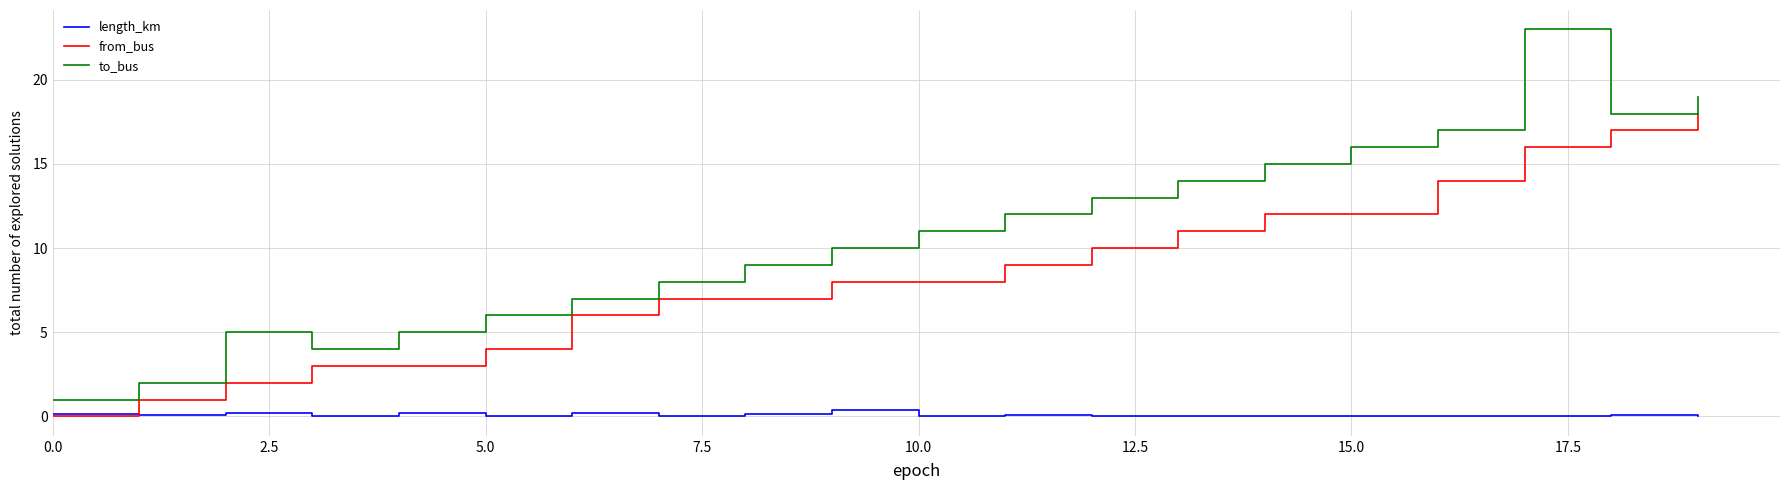

Which series has the largest range (max minus min)?

to_bus